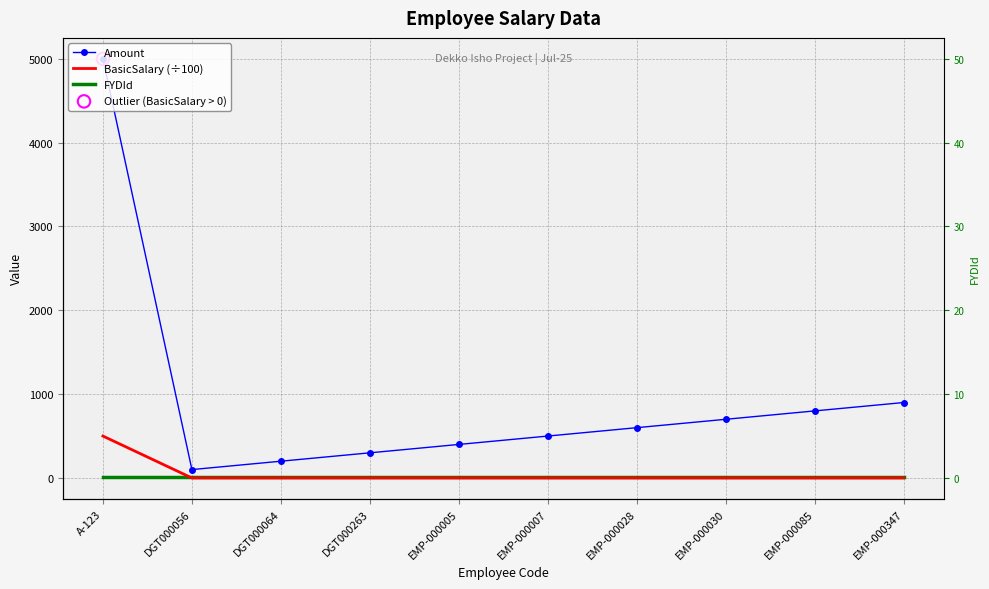

Is the value of BasicSalary (÷100) at EMP-000085 greater than the value of Amount at EMP-000085?

No